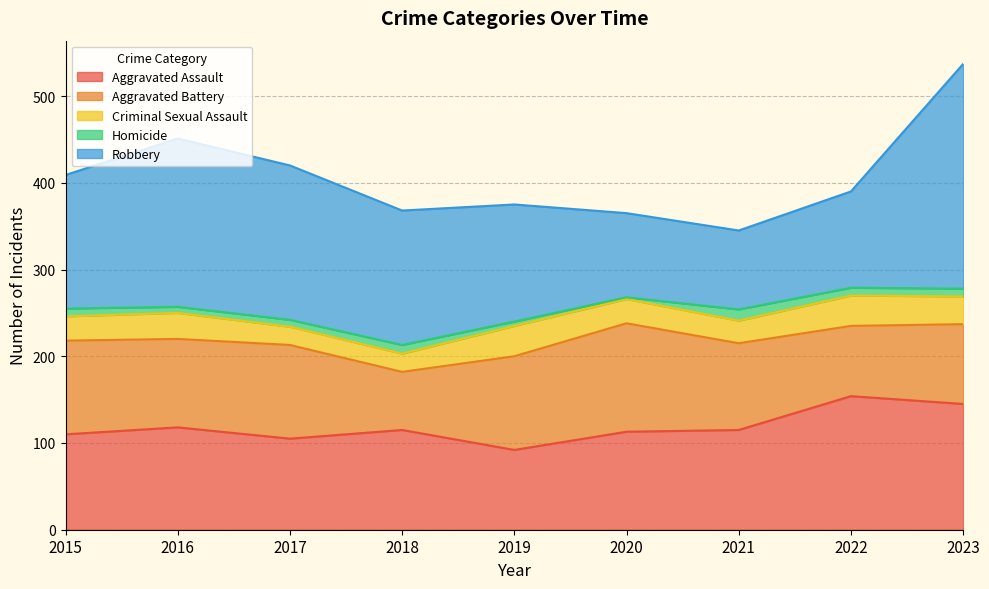

Between 2018 and 2020, which series saw the biggest shift?

Aggravated Battery